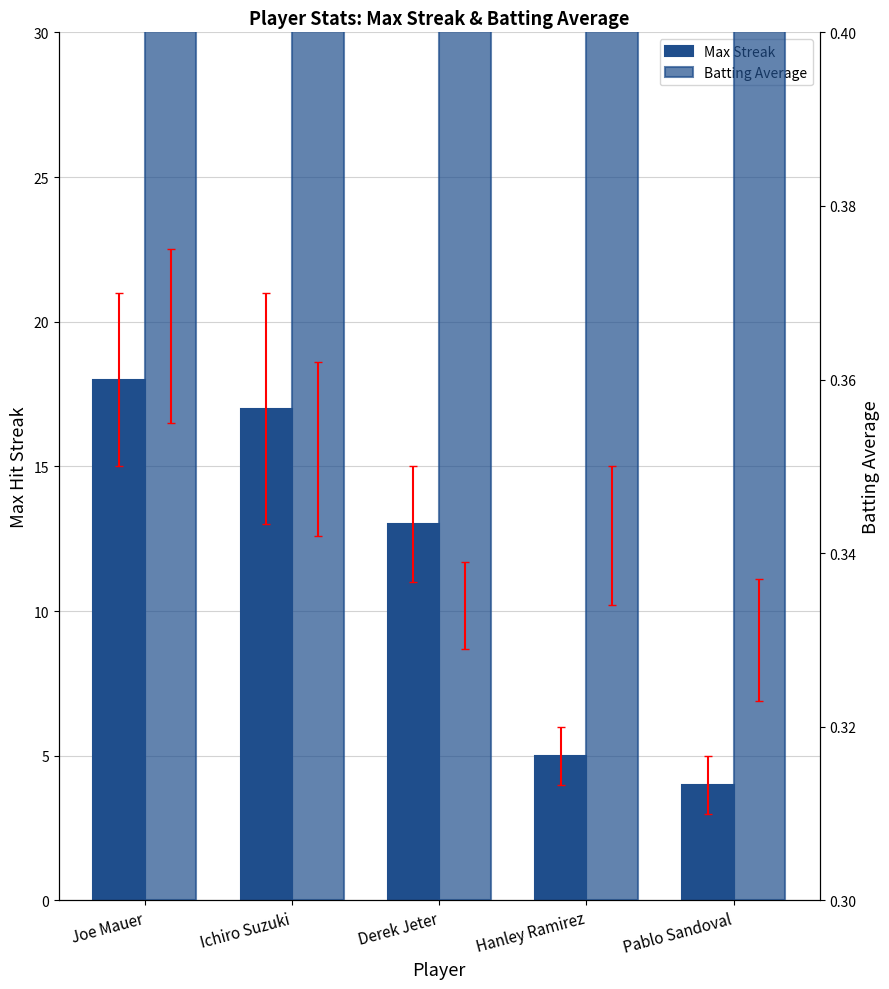

Reading left to right, extract all data points from this chart.

Max Streak: Joe Mauer=18.0	Ichiro Suzuki=17.0	Derek Jeter=13.0	Hanley Ramirez=5.0	Pablo Sandoval=4.0
Batting Average: Joe Mauer=0.4	Ichiro Suzuki=0.4	Derek Jeter=0.3	Hanley Ramirez=0.3	Pablo Sandoval=0.3